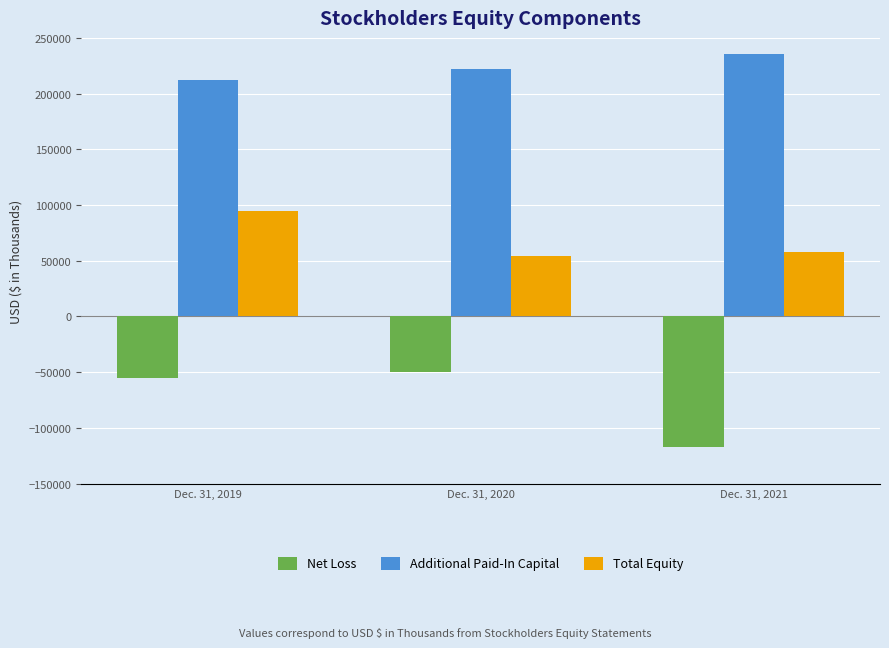

Reading left to right, transcribe all the data shown in this chart.

Net Loss: Dec. 31, 2019=-55572	Dec. 31, 2020=-49908	Dec. 31, 2021=-116721
Additional Paid-In Capital: Dec. 31, 2019=212339	Dec. 31, 2020=221904	Dec. 31, 2021=235327
Total Equity: Dec. 31, 2019=94220	Dec. 31, 2020=53839	Dec. 31, 2021=58120